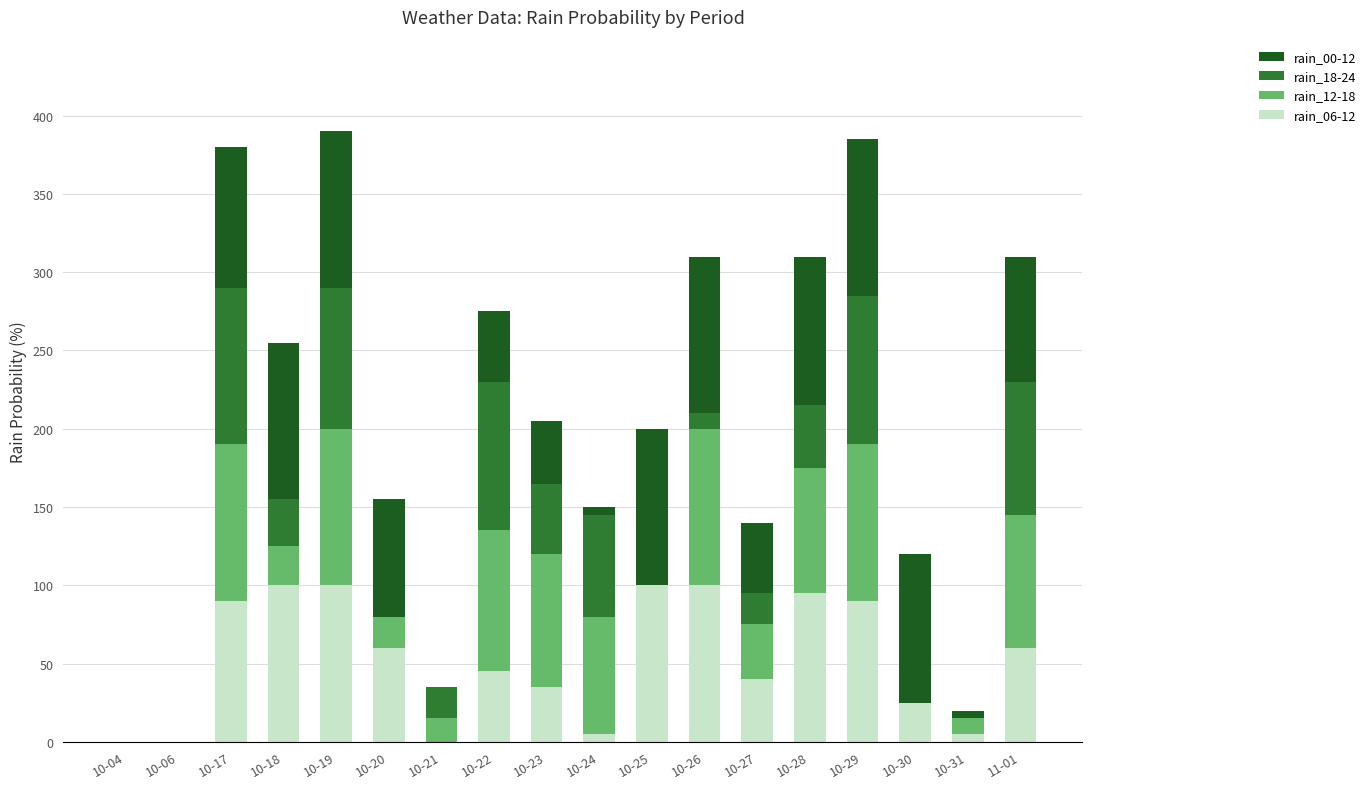

Is it true that rain_06-12 equals 100 at 10-19?

True